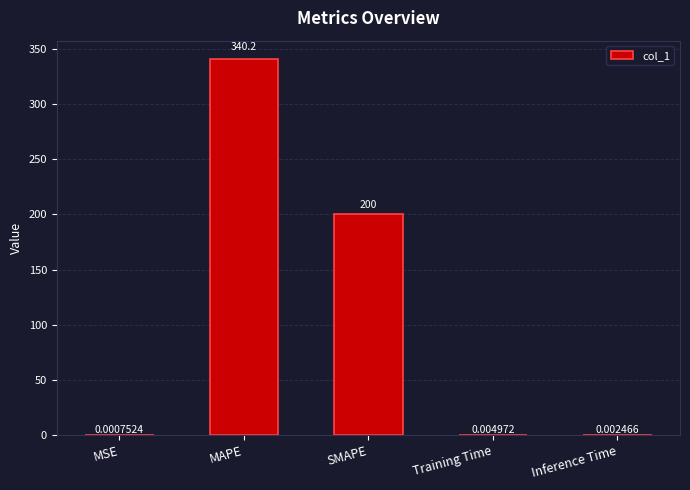

Which has a higher value, Inference Time or SMAPE?

SMAPE